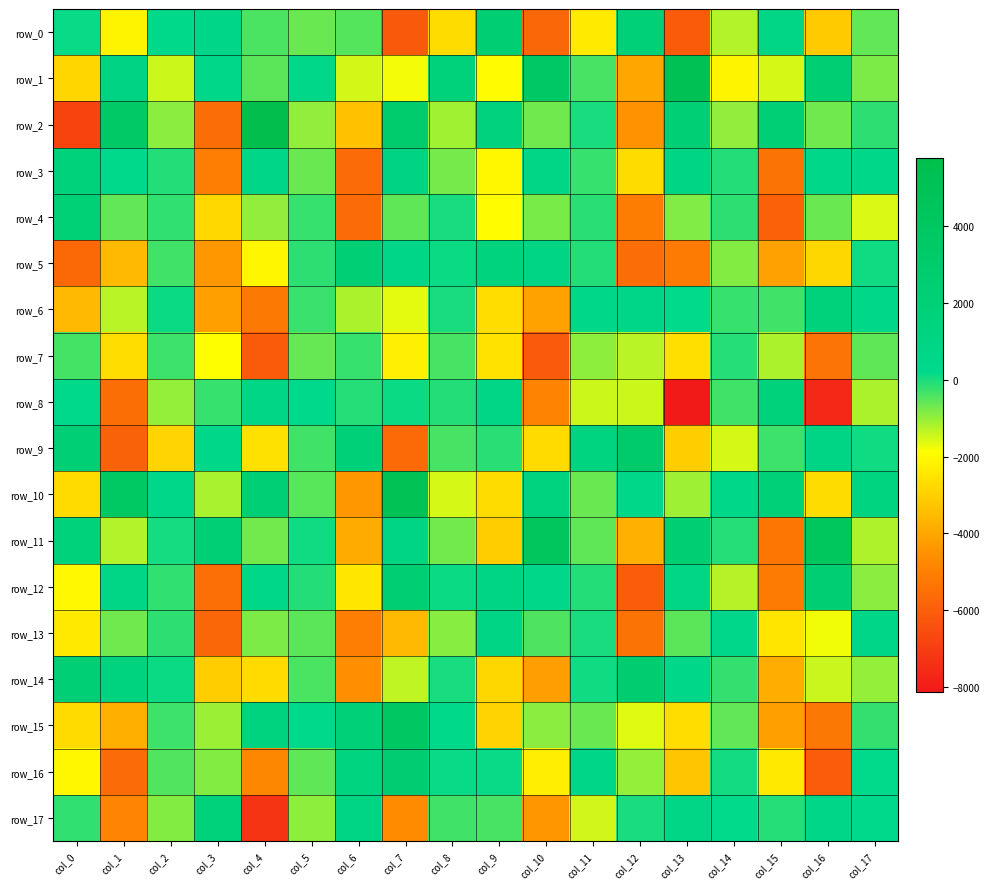

Reading left to right, extract all data points from this chart.

row_0: col_0=140.1	col_1=-2110.4	col_2=369.9	col_3=613.8	col_4=-408.1	col_5=-655.0	col_6=-484.0	col_7=-6184.6	col_8=-2716.9	col_9=2486.6	col_10=-5751.7	col_11=-2366.6	col_12=1990.5	col_13=-6112.8	col_14=-1233.0	col_15=681.1	col_16=-3133.0	col_17=-598.5
row_1: col_0=-2859.5	col_1=1046.9	col_2=-1454.3	col_3=497.4	col_4=-546.4	col_5=412.9	col_6=-1517.8	col_7=-1777.8	col_8=1700.7	col_9=-1942.7	col_10=3650.2	col_11=-362.7	col_12=-3983.1	col_13=5036.0	col_14=-2123.2	col_15=-1538.1	col_16=2458.1	col_17=-801.8
row_2: col_0=-6825.0	col_1=3572.9	col_2=-916.6	col_3=-5600.4	col_4=5777.4	col_5=-964.5	col_6=-3355.2	col_7=2762.1	col_8=-1114.7	col_9=1465.2	col_10=-698.1	col_11=13.9	col_12=-4518.0	col_13=2111.9	col_14=-962.0	col_15=2229.4	col_16=-713.1	col_17=-159.8
row_3: col_0=1694.2	col_1=219.7	col_2=-89.7	col_3=-5071.9	col_4=661.7	col_5=-656.9	col_6=-5657.6	col_7=1053.1	col_8=-763.1	col_9=-2058.2	col_10=711.4	col_11=-252.9	col_12=-2710.5	col_13=977.7	col_14=-77.9	col_15=-5395.9	col_16=478.7	col_17=482.8
row_4: col_0=2079.8	col_1=-583.3	col_2=-174.7	col_3=-2791.2	col_4=-973.0	col_5=-241.2	col_6=-5651.9	col_7=-555.0	col_8=-4.5	col_9=-1897.0	col_10=-774.4	col_11=-135.6	col_12=-5097.7	col_13=-847.8	col_14=-164.4	col_15=-5941.1	col_16=-637.2	col_17=-1562.2
row_5: col_0=-5711.1	col_1=-3538.1	col_2=-323.9	col_3=-4377.6	col_4=-2078.2	col_5=-145.6	col_6=2245.6	col_7=631.2	col_8=120.0	col_9=1454.2	col_10=987.9	col_11=-85.3	col_12=-5588.6	col_13=-5152.2	col_14=-856.4	col_15=-4121.8	col_16=-2810.8	col_17=73.3
row_6: col_0=-3513.8	col_1=-1312.5	col_2=114.1	col_3=-4192.1	col_4=-5204.1	col_5=-256.6	col_6=-1185.1	col_7=-1646.5	col_8=4.6	col_9=-2696.6	col_10=-4085.2	col_11=418.8	col_12=632.1	col_13=198.1	col_14=-243.8	col_15=-326.5	col_16=1563.3	col_17=437.8
row_7: col_0=-360.7	col_1=-2687.1	col_2=-286.8	col_3=-1880.6	col_4=-6138.0	col_5=-606.5	col_6=-246.7	col_7=-2236.7	col_8=-363.0	col_9=-2544.9	col_10=-6152.1	col_11=-944.1	col_12=-1305.9	col_13=-2628.3	col_14=-98.5	col_15=-1194.2	col_16=-5370.5	col_17=-575.2
row_8: col_0=235.9	col_1=-5537.6	col_2=-1002.4	col_3=-245.6	col_4=721.2	col_5=251.4	col_6=-95.0	col_7=103.0	col_8=-73.9	col_9=779.4	col_10=-4922.5	col_11=-1461.0	col_12=-1469.9	col_13=-8131.0	col_14=-326.3	col_15=1539.8	col_16=-7649.2	col_17=-1180.2
row_9: col_0=2201.0	col_1=-5906.3	col_2=-2903.4	col_3=511.4	col_4=-2574.9	col_5=-330.9	col_6=1938.8	col_7=-5665.5	col_8=-363.5	col_9=-126.0	col_10=-2743.1	col_11=1109.9	col_12=3070.0	col_13=-3076.0	col_14=-1556.8	col_15=-283.1	col_16=819.8	col_17=99.6
row_10: col_0=-2750.3	col_1=3717.9	col_2=412.0	col_3=-1163.3	col_4=2128.9	col_5=-502.1	col_6=-4342.7	col_7=4997.7	col_8=-1531.0	col_9=-2699.8	col_10=1306.4	col_11=-655.0	col_12=519.6	col_13=-1088.9	col_14=492.4	col_15=2037.3	col_16=-2724.2	col_17=1167.6
row_11: col_0=1594.4	col_1=-1244.5	col_2=37.5	col_3=2169.8	col_4=-738.7	col_5=77.9	col_6=-3888.6	col_7=893.9	col_8=-719.2	col_9=-3058.3	col_10=4245.3	col_11=-557.0	col_12=-3761.5	col_13=2487.2	col_14=-92.4	col_15=-5325.5	col_16=4199.7	col_17=-1215.6
row_12: col_0=-2044.7	col_1=759.4	col_2=-181.3	col_3=-5512.2	col_4=533.5	col_5=-74.6	col_6=-2437.9	col_7=2418.5	col_8=114.2	col_9=881.3	col_10=408.2	col_11=-79.8	col_12=-6054.1	col_13=780.2	col_14=-1279.2	col_15=-5156.2	col_16=2482.0	col_17=-930.9
row_13: col_0=-2399.2	col_1=-702.6	col_2=-165.6	col_3=-5762.7	col_4=-814.5	col_5=-535.6	col_6=-5072.2	col_7=-3543.1	col_8=-891.3	col_9=864.4	col_10=-435.8	col_11=-3.5	col_12=-5404.2	col_13=-532.3	col_14=377.2	col_15=-2491.4	col_16=-1766.8	col_17=628.3
row_14: col_0=2245.5	col_1=1326.2	col_2=125.0	col_3=-3071.0	col_4=-2725.5	col_5=-412.8	col_6=-4549.3	col_7=-1353.3	col_8=-4.6	col_9=-2823.4	col_10=-4213.5	col_11=88.4	col_12=2610.7	col_13=541.0	col_14=-210.4	col_15=-3835.6	col_16=-1447.5	col_17=-1007.6
row_15: col_0=-2741.2	col_1=-3797.5	col_2=-292.8	col_3=-1060.0	col_4=1341.5	col_5=262.6	col_6=1919.3	col_7=3886.4	col_8=331.0	col_9=-2938.4	col_10=-909.0	col_11=-639.2	col_12=-1615.2	col_13=-2679.3	col_14=-596.4	col_15=-4156.6	col_16=-5233.9	col_17=-218.0
row_16: col_0=-2063.0	col_1=-5650.5	col_2=-449.8	col_3=-863.4	col_4=-4796.9	col_5=-578.8	col_6=1175.6	col_7=2566.5	col_8=138.6	col_9=138.4	col_10=-2286.8	col_11=663.1	col_12=-1012.2	col_13=-3248.0	col_14=63.9	col_15=-2376.4	col_16=-6060.6	col_17=182.4
row_17: col_0=-182.7	col_1=-4887.2	col_2=-859.3	col_3=1559.0	col_4=-7289.8	col_5=-934.8	col_6=1005.8	col_7=-4637.4	col_8=-329.2	col_9=-367.0	col_10=-4387.2	col_11=-1480.3	col_12=-1.8	col_13=725.4	col_14=208.1	col_15=-93.9	col_16=622.1	col_17=226.6